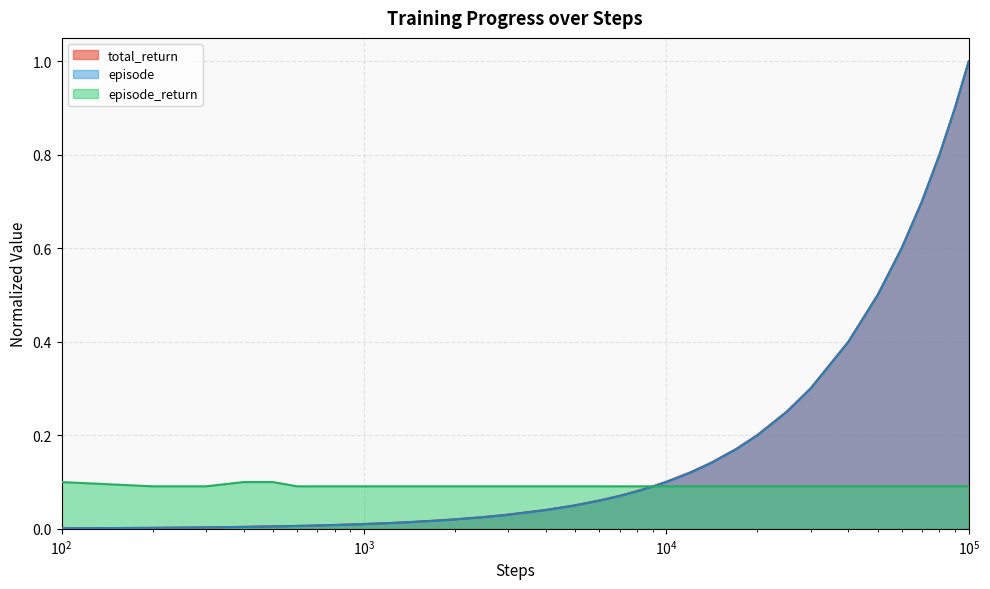

How many lines are shown in the chart?

3